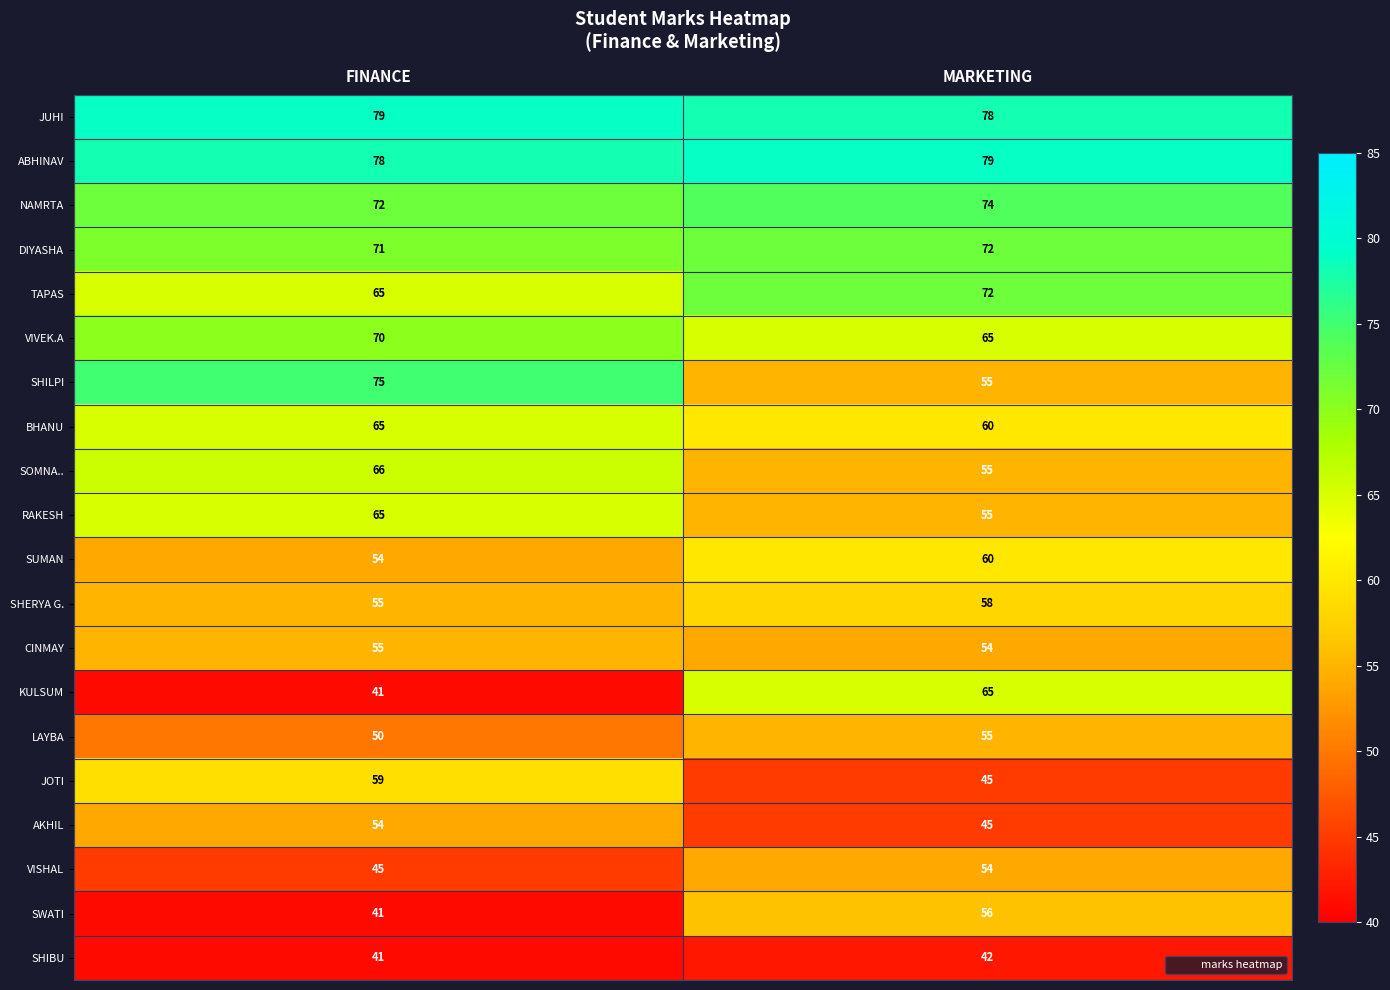

At which category is the sum across all series the highest?

FINANCE